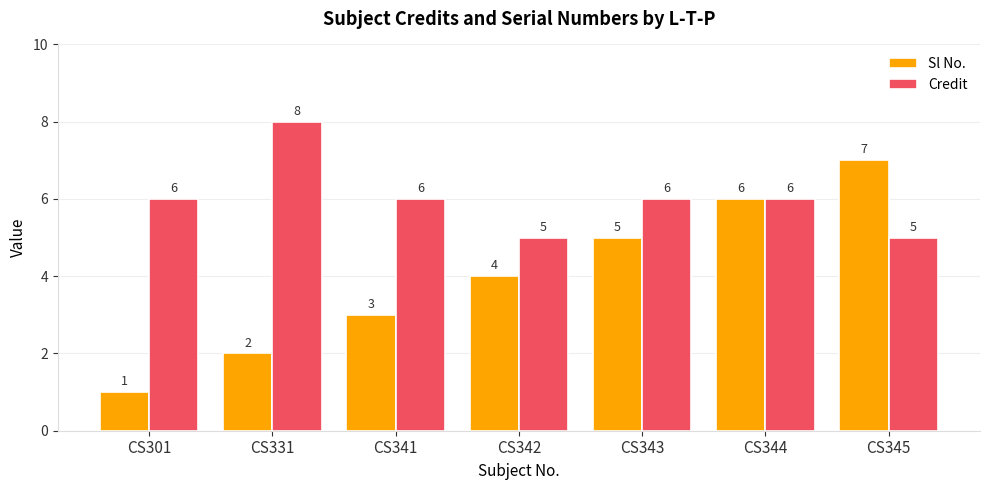

What is the maximum value shown in the chart?

8